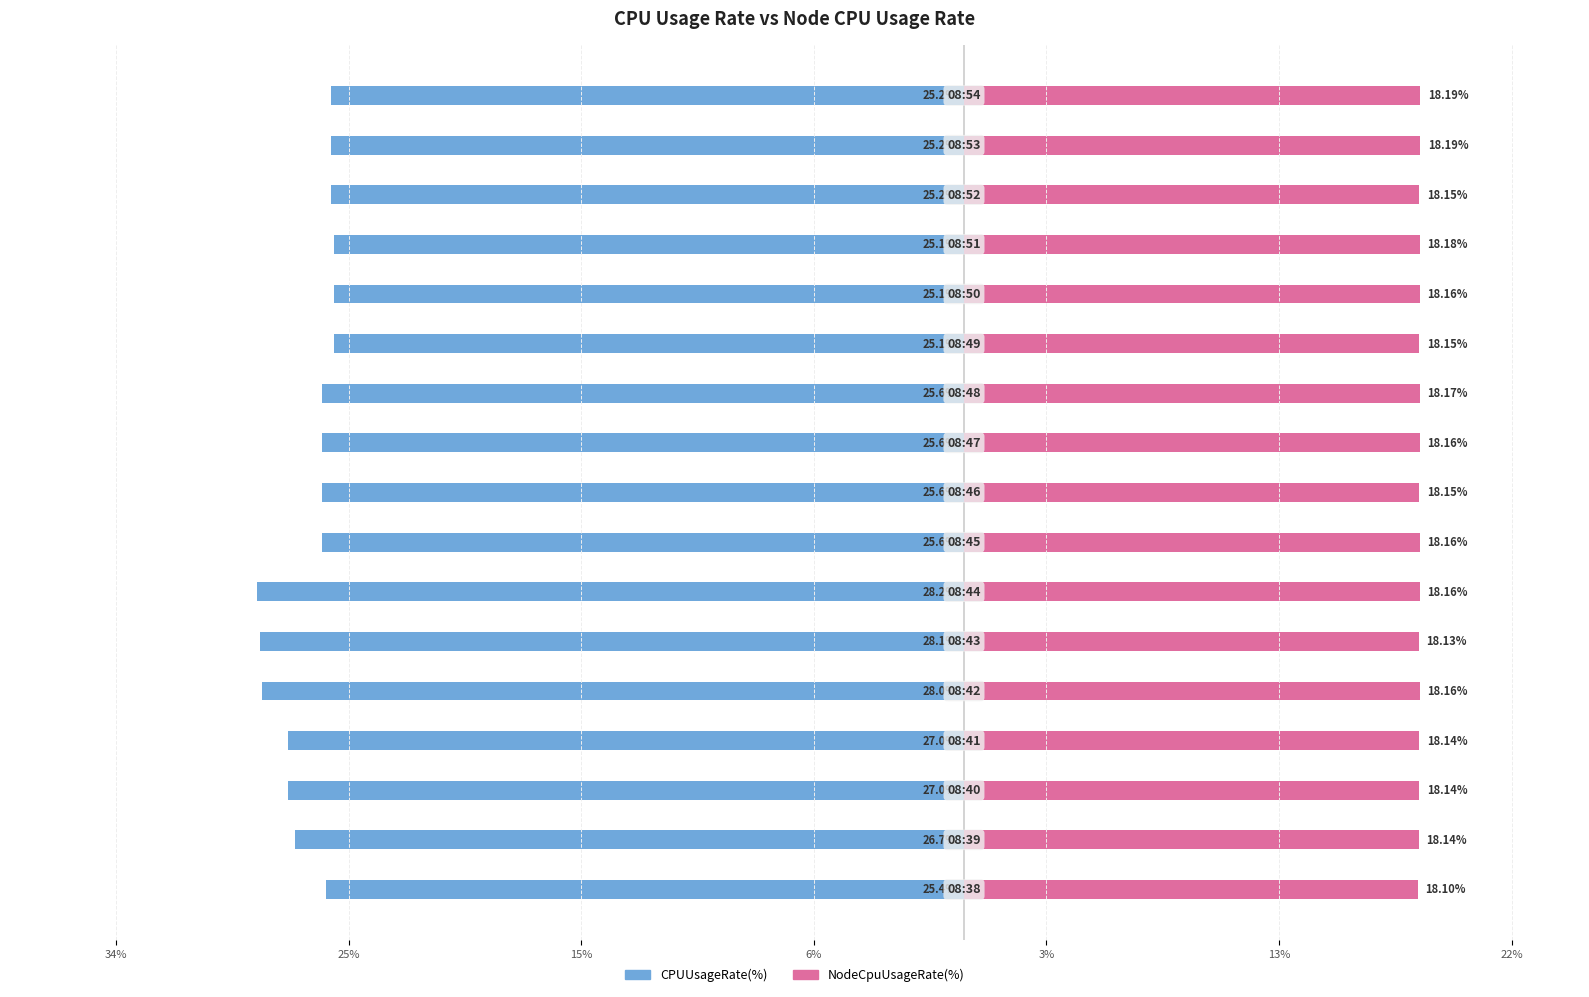

True or false: NodeCpuUsageRate(%) has a value of 9.1 at 10.

False